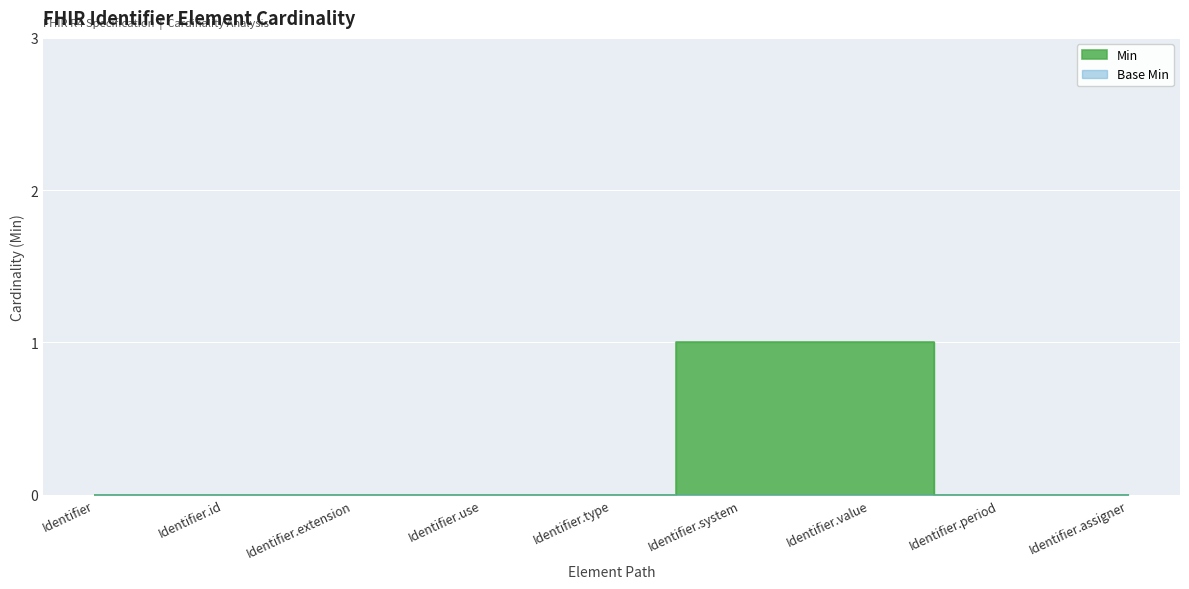

Which label corresponds to the largest value in the chart?

Identifier.system